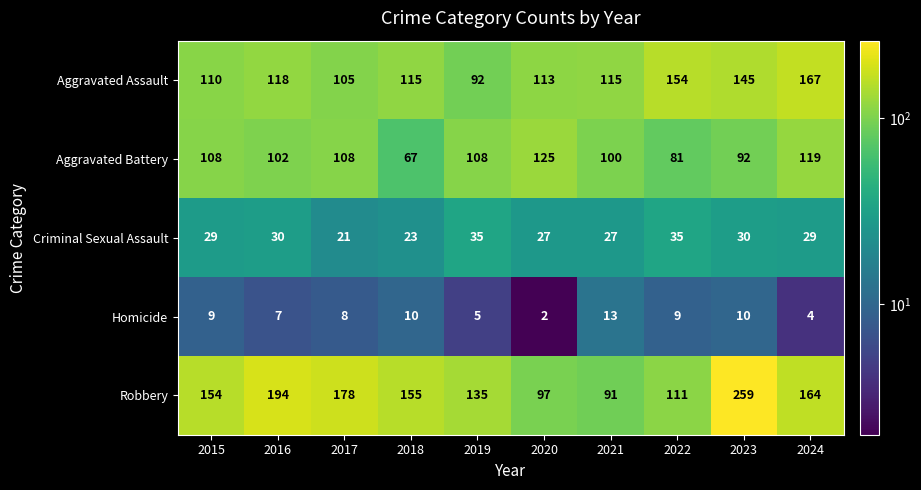

At how many categories does at least one series exceed 116?

9